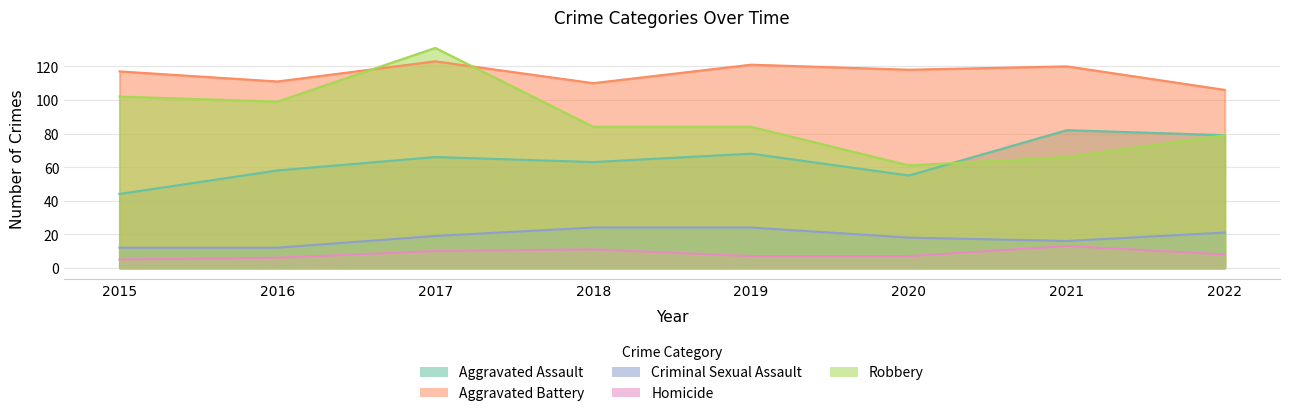

Rank the categories by Aggravated Assault value from lowest to highest.

2015, 2020, 2016, 2018, 2017, 2019, 2022, 2021